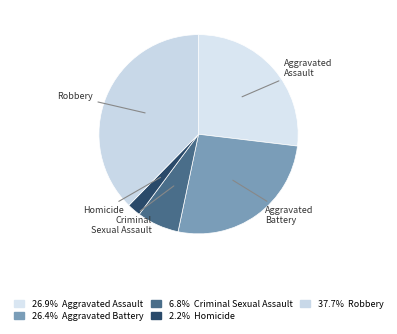

How many slices are in this pie chart?

5